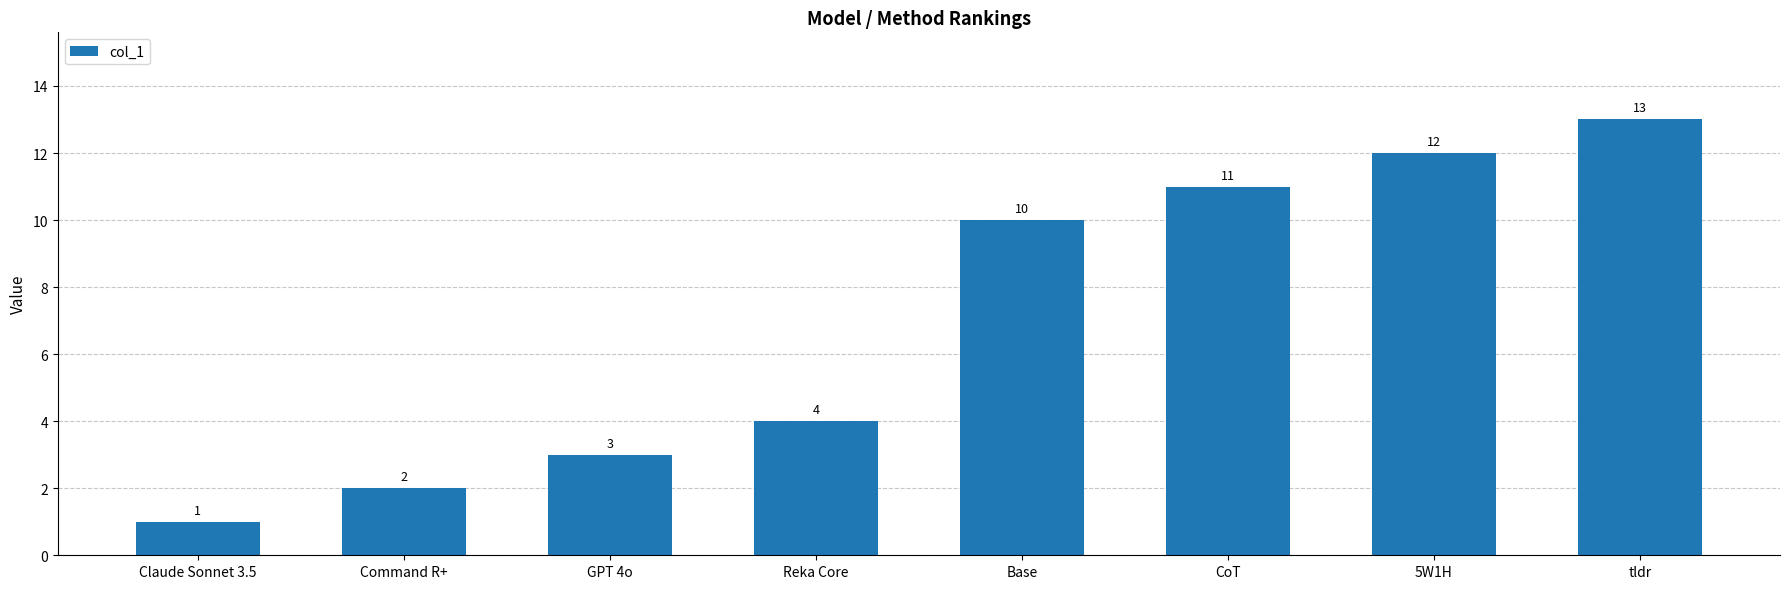

At which category does the chart reach its peak across all series?

tldr